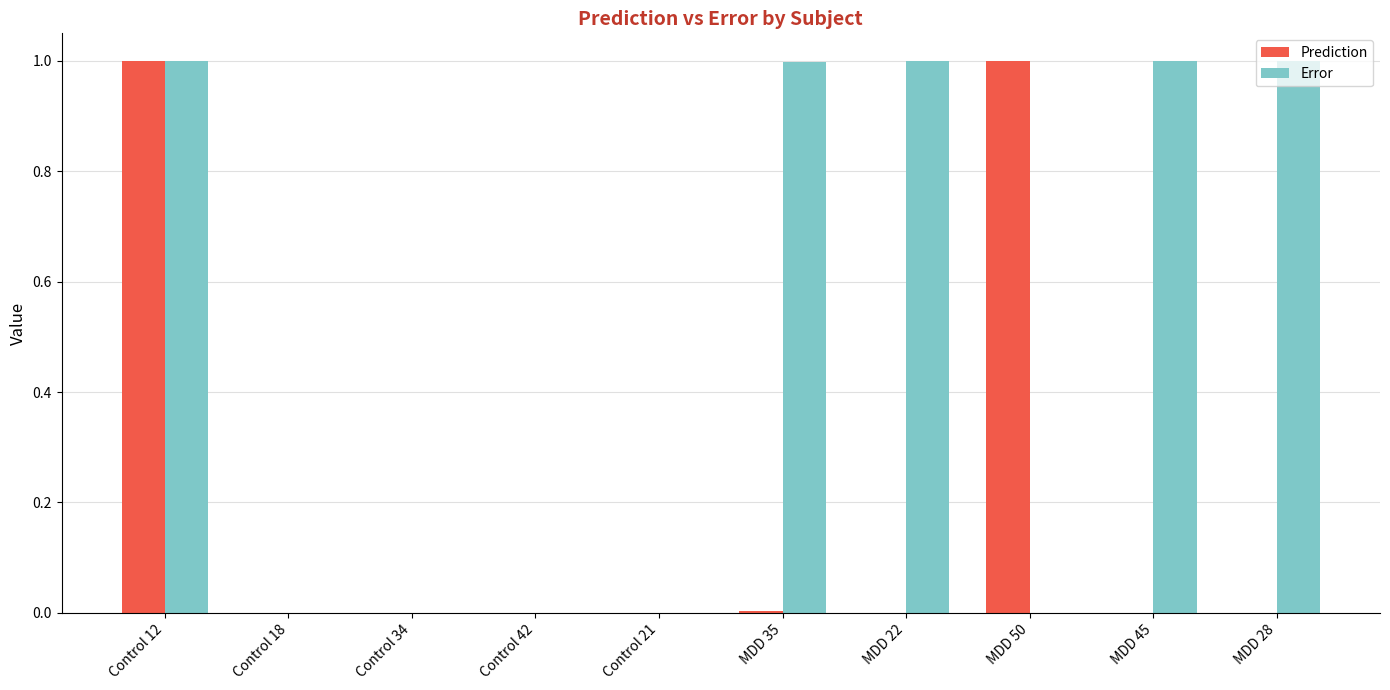

What is the maximum value for Error?

1.0